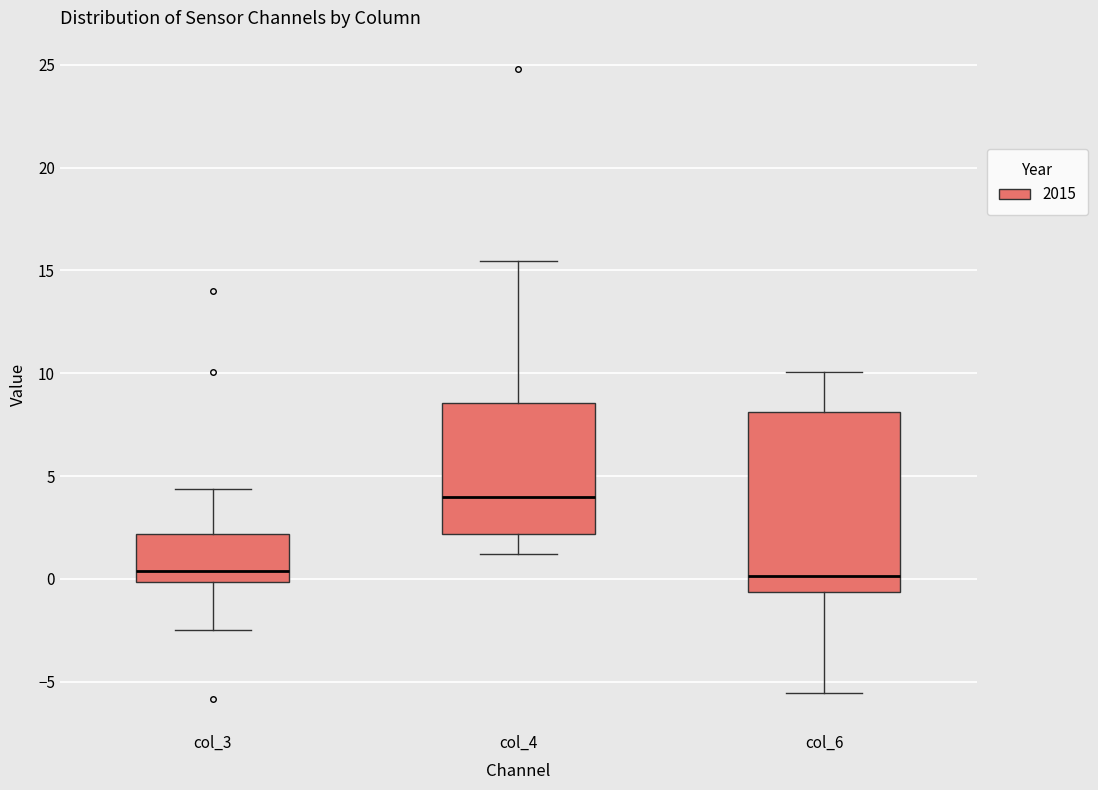

Reading left to right, read every box against the y-axis: the position of its median line, the range the box covers, and the ends of its whiskers. The values are not printed on the chart, so give them approximately, as read against the axis.

col_3: median 0.5, box 0.0 to 2.0, whiskers -2.5 to 4.5
col_4: median 4.0, box 2.0 to 8.5, whiskers 1.0 to 15.5
col_6: median 0.0, box -0.5 to 8.0, whiskers -5.5 to 10.0